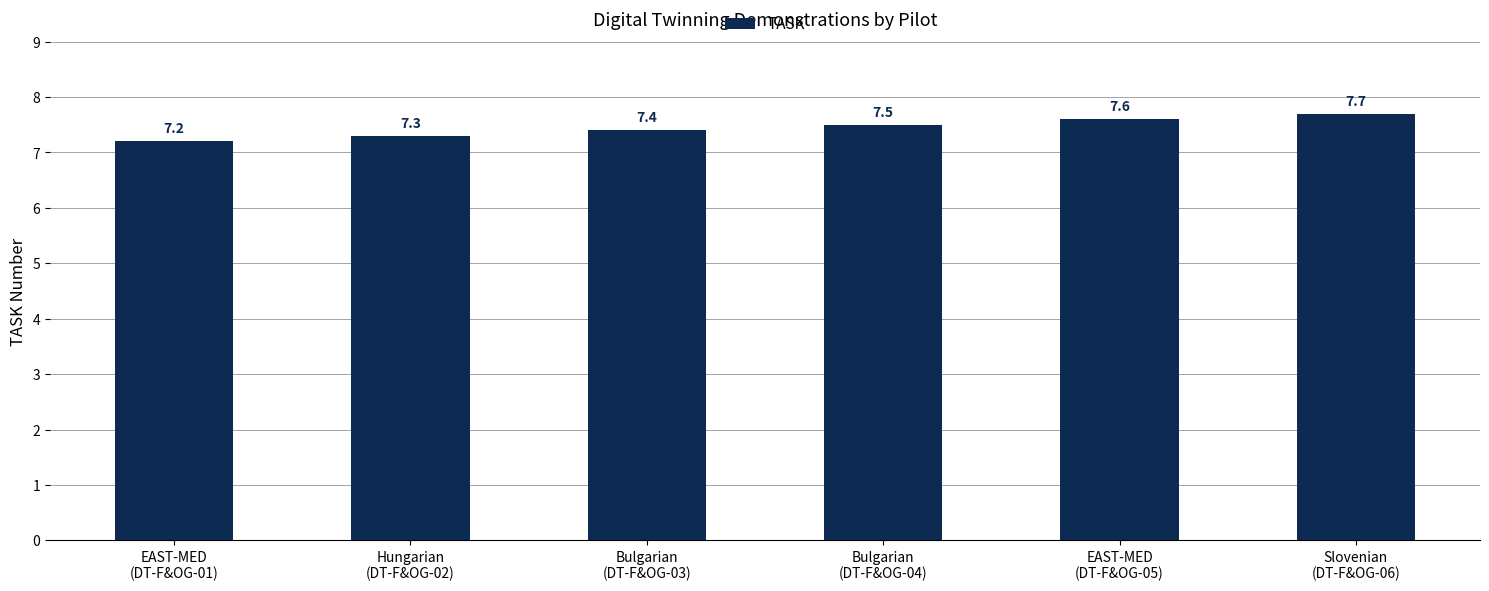

Reading left to right, list all the values displayed in this chart.

7.2	7.3	7.4	7.5	7.6	7.7